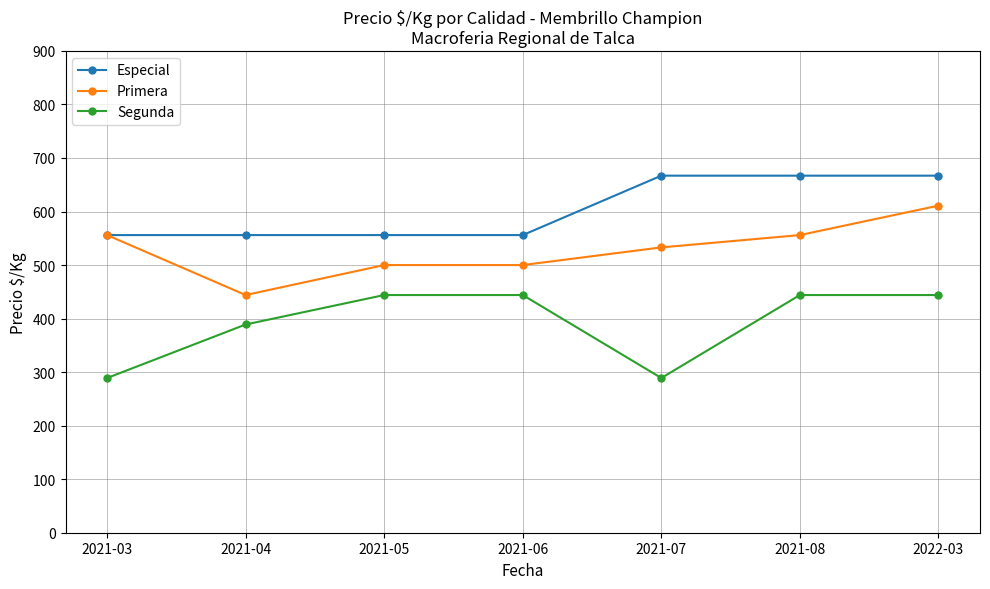

True or false: Segunda and Especial cross at least once.

False